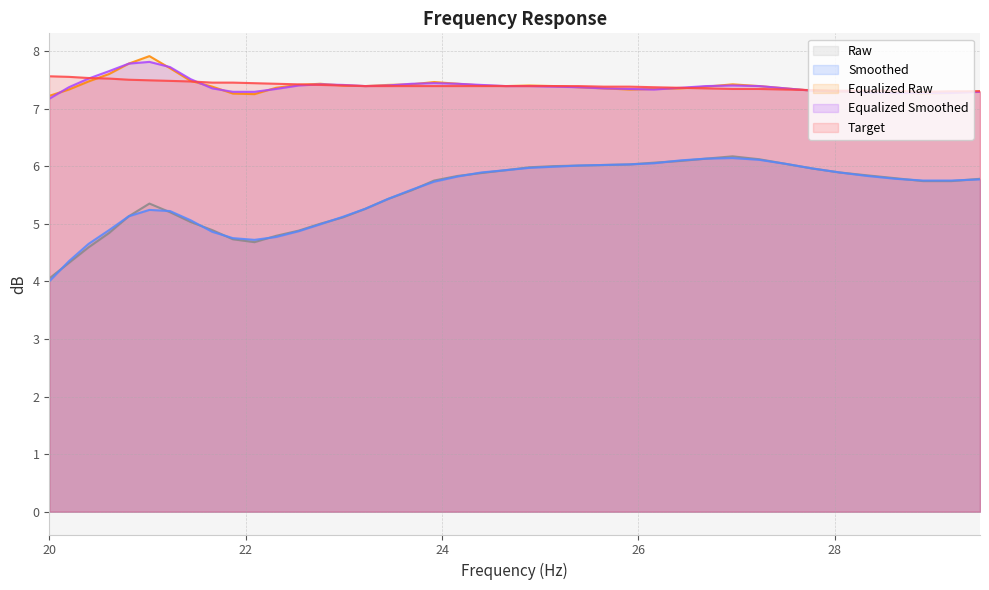

Which has a higher value, 24.16 or 25.91?

25.91